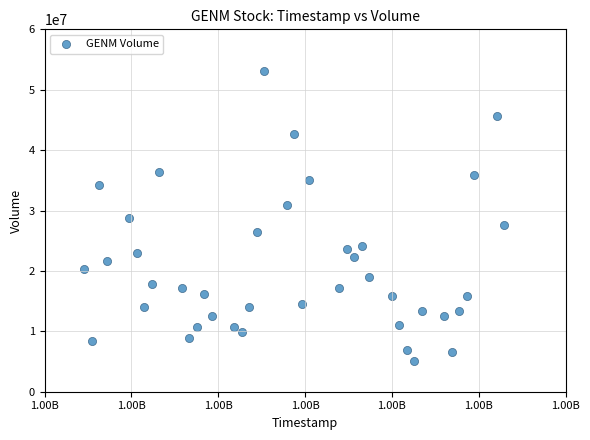

What is the range of Y values (max minus min)?

48085000